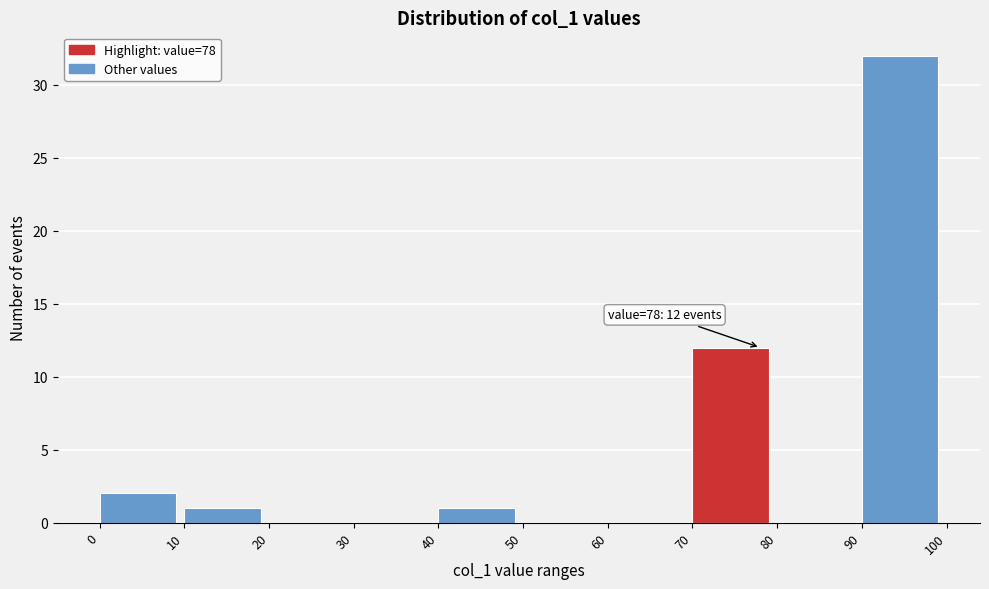

Which range on the x-axis has the tallest bar?

90 to 100